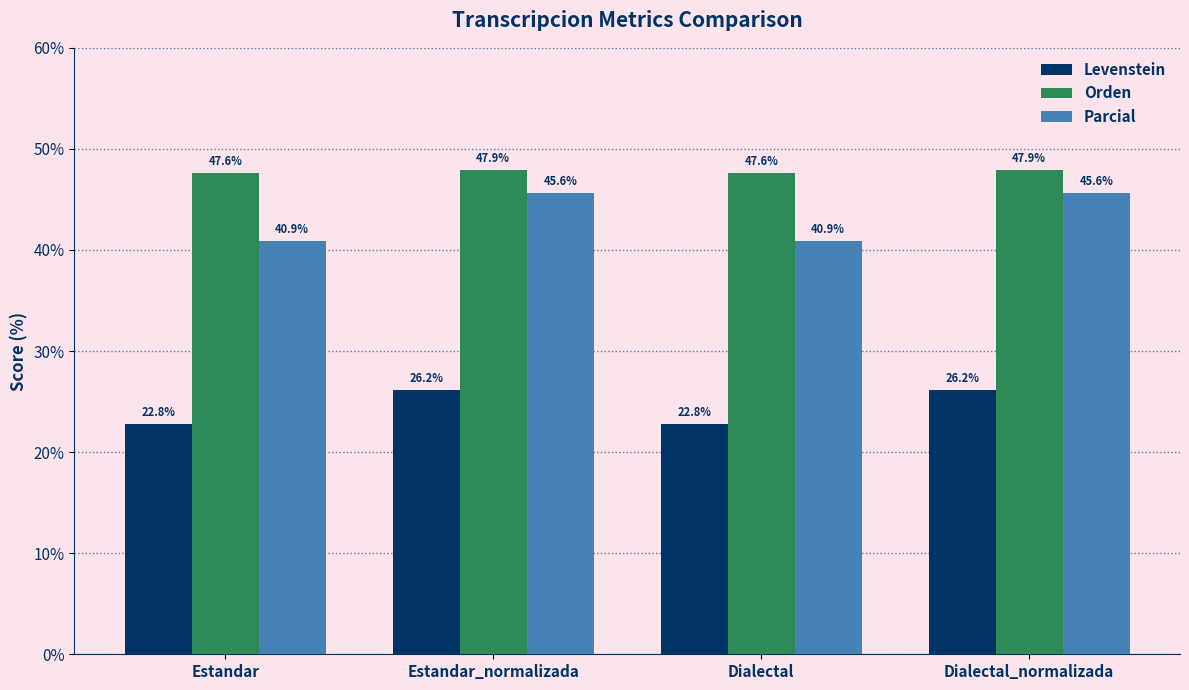

How many data points in Parcial are less than 45?

2